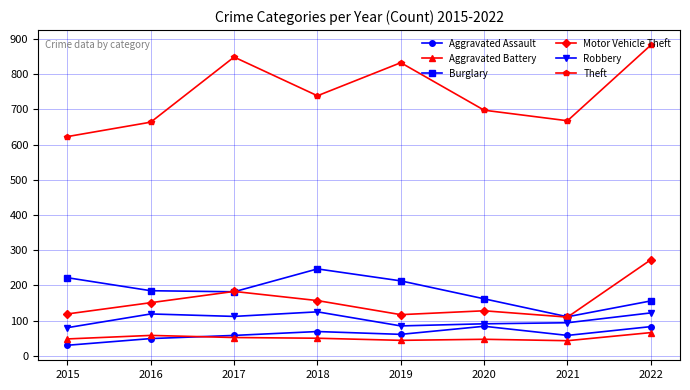

What is the value of the Aggravated Assault point at the 2nd from the left?

49